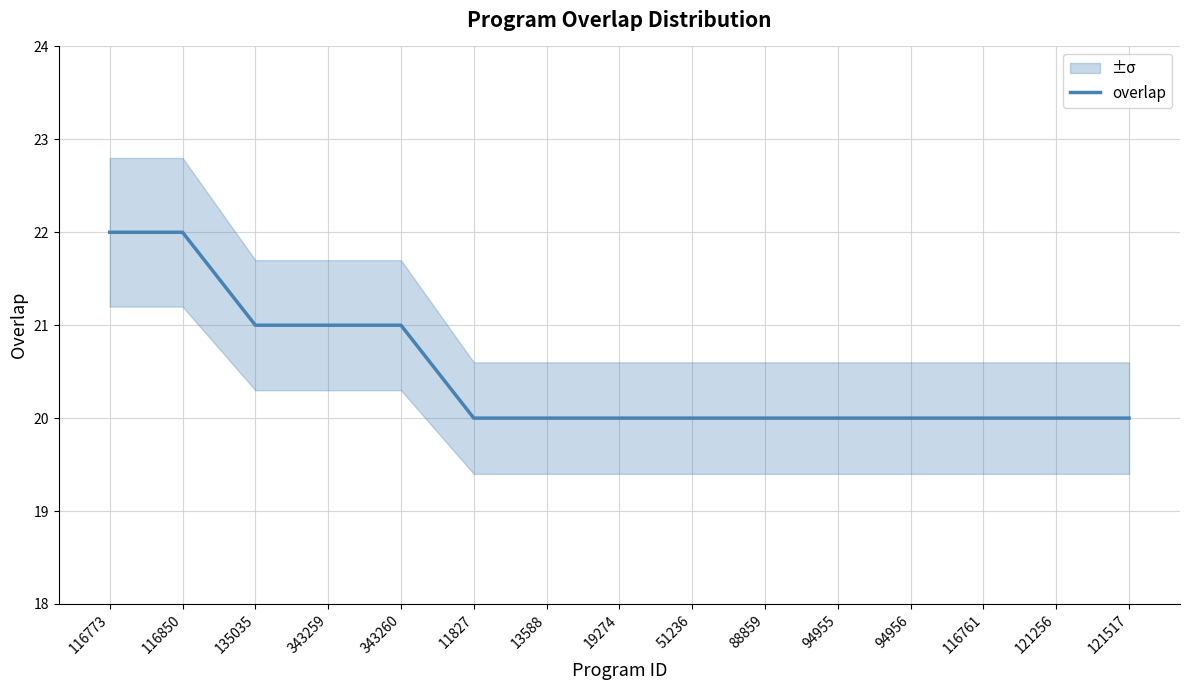

Which category has the highest value across all series?

116773